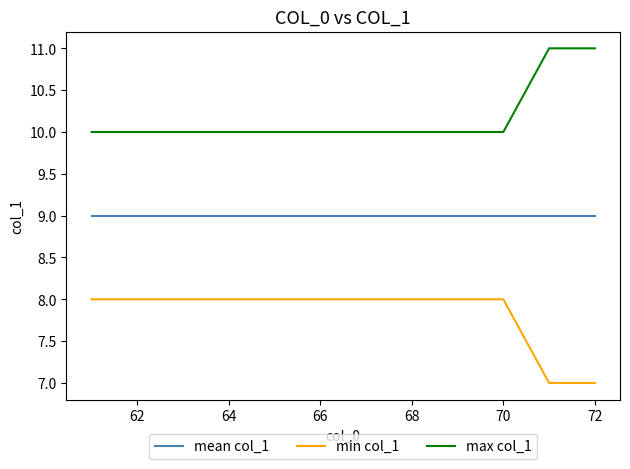

List the series in order of their overall mean, lowest first.

min col_1, mean col_1, max col_1